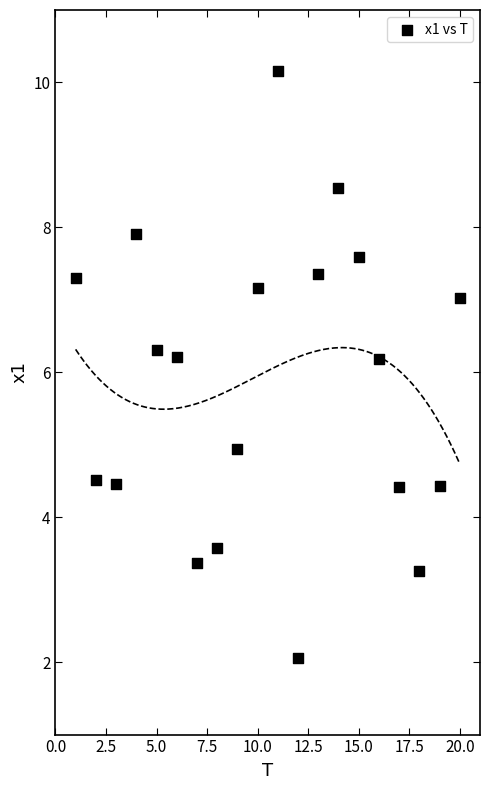

What is the range of Y values (max minus min)?

8.1